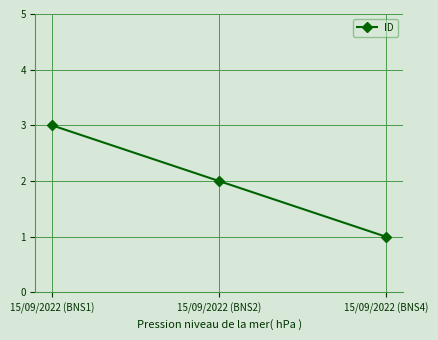

What is the approximate value at 15/09/2022 (BNS1)?

3